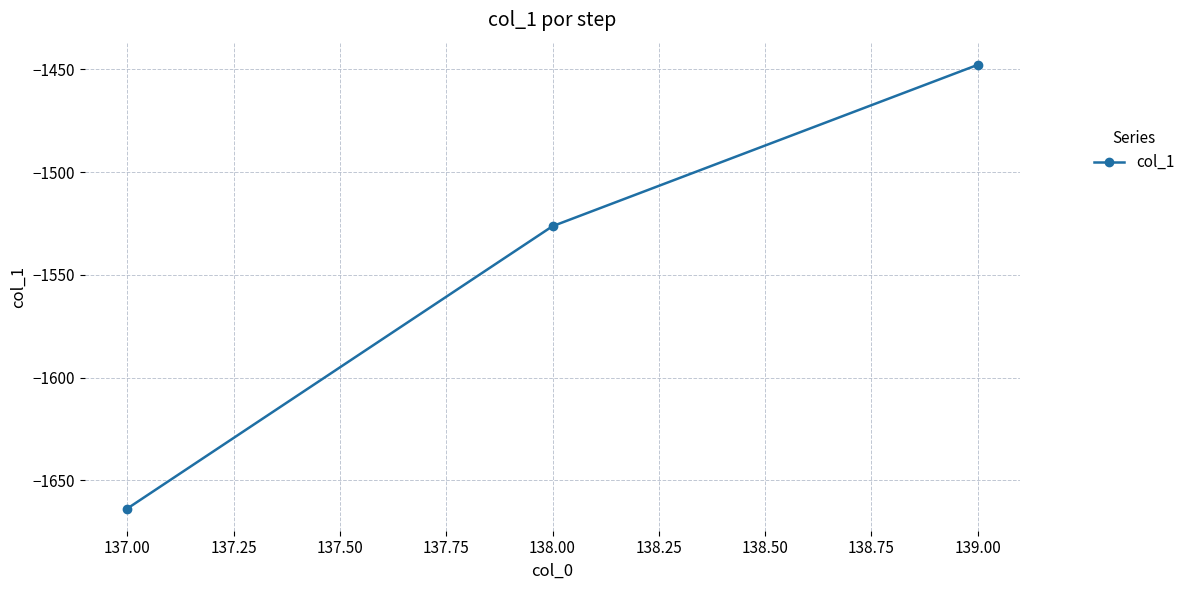

The chart shows a value of -507.4 at 138.00. True or false?

False